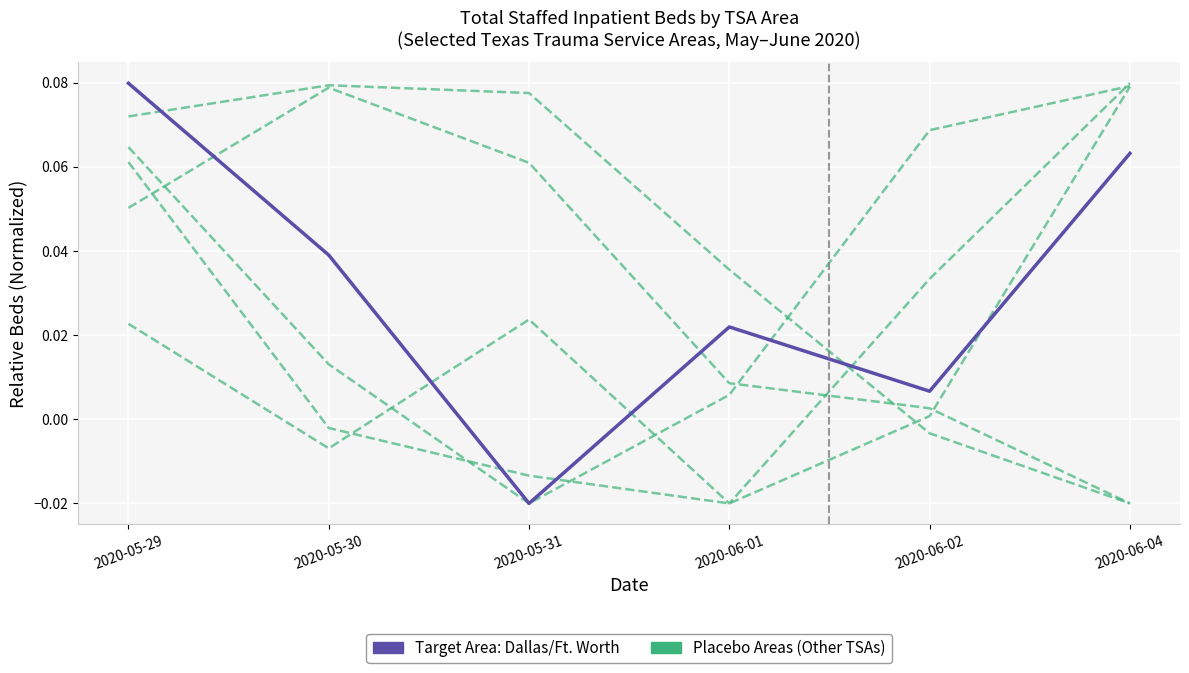

Is it true that Target Area: Dallas/Ft. Worth equals 0.0 at 2020-06-02?

True